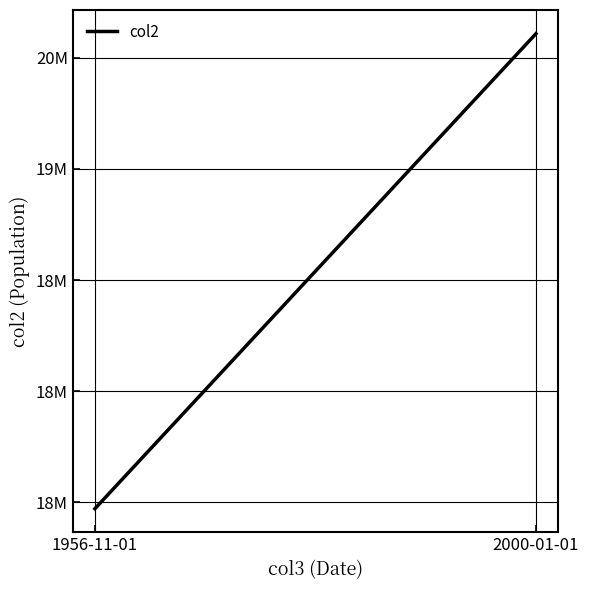

List the labels in order of value, largest first.

2000-01-01, 1956-11-01